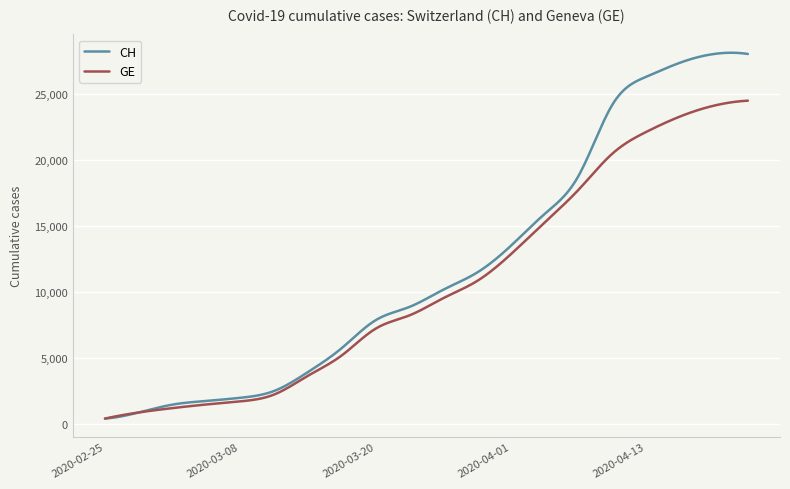

Which series has the largest total across all categories?

CH